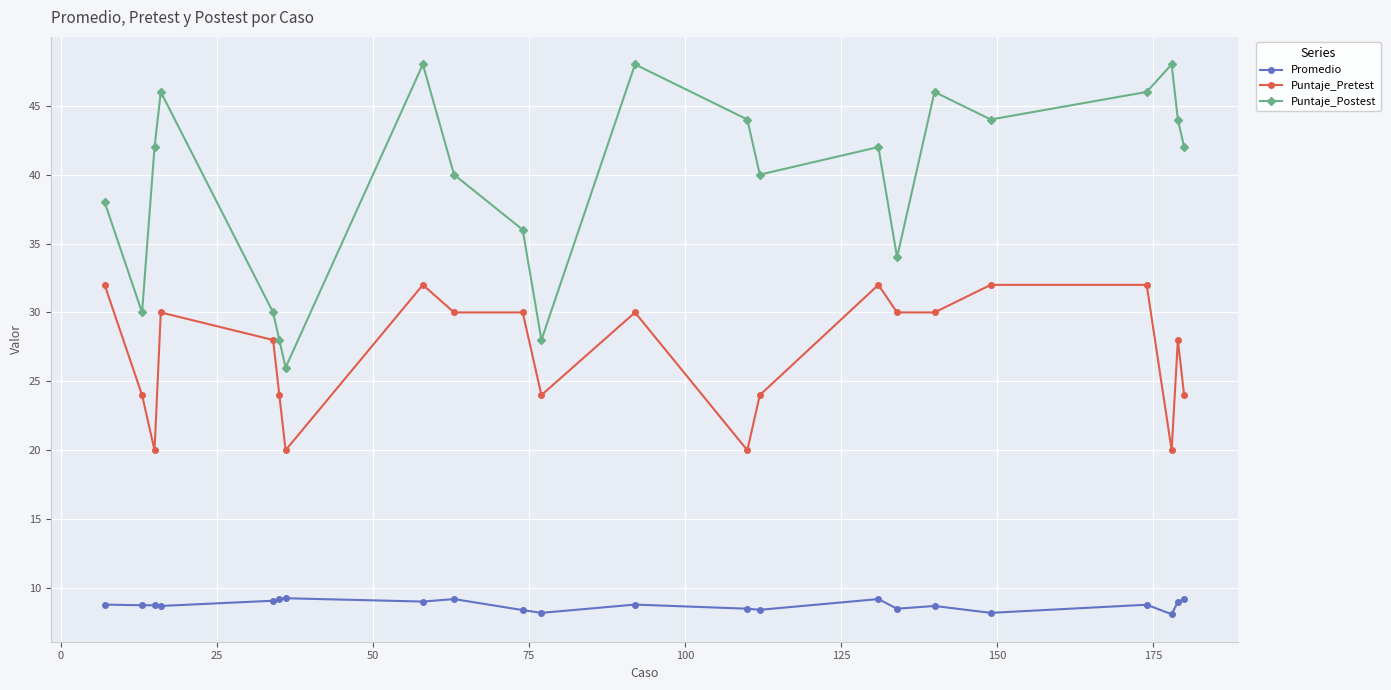

What is the lowest value of the Puntaje_Pretest series?

20.0